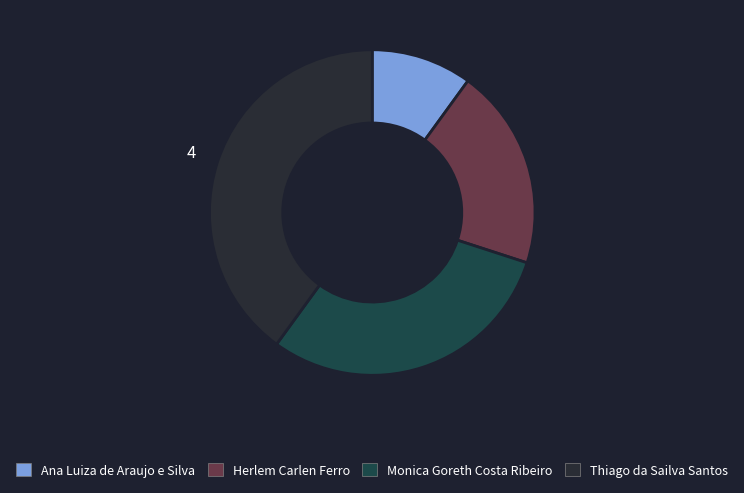

Which slice is the smallest?

Ana Luiza de Araujo e Silva